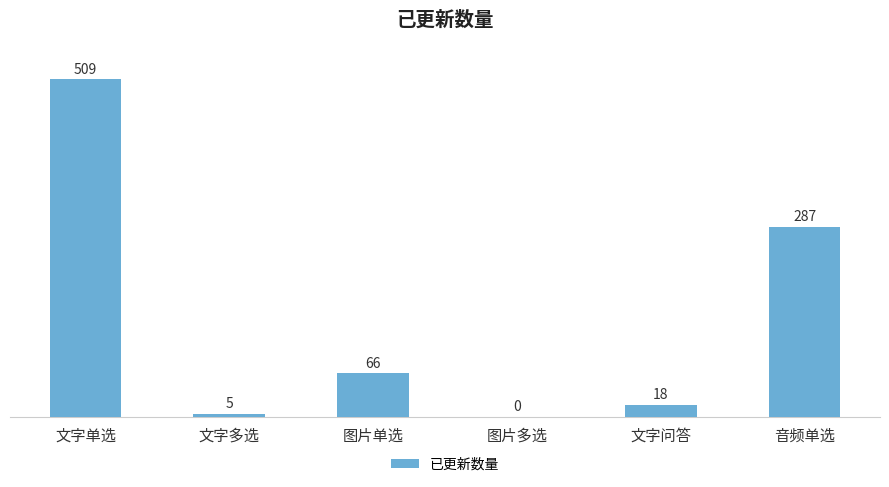

Reading left to right, what are all the values shown in this chart?

文字单选=509	文字多选=5	图片单选=66	图片多选=0	文字问答=18	音频单选=287